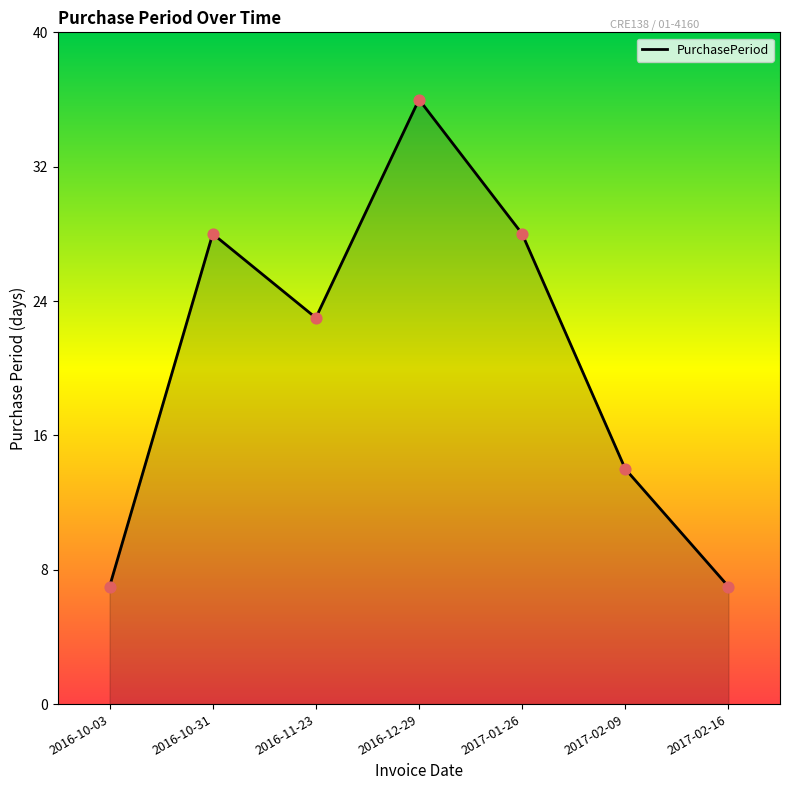

Which has a higher value, 2017-01-26 or 2016-11-23?

2017-01-26